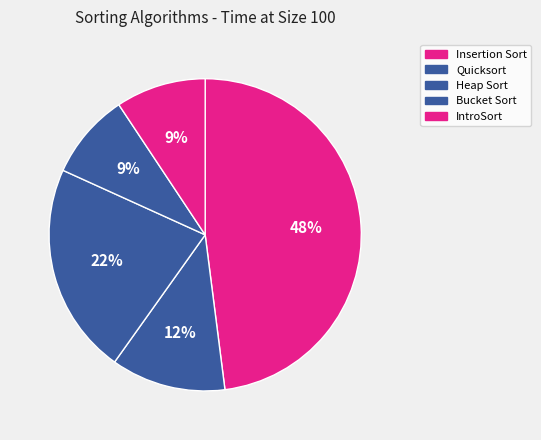

To the nearest percent, what percentage of the pie is Bucket Sort?

9%